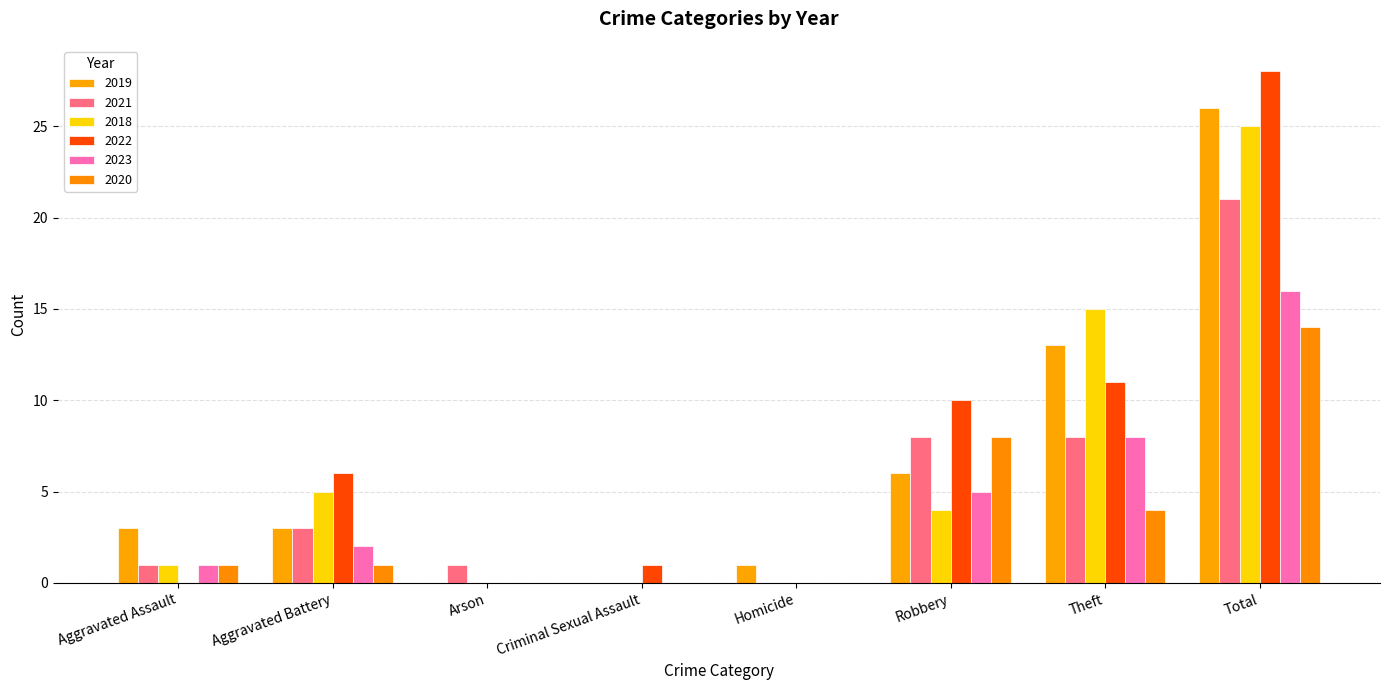

How many data points does each series have?

8